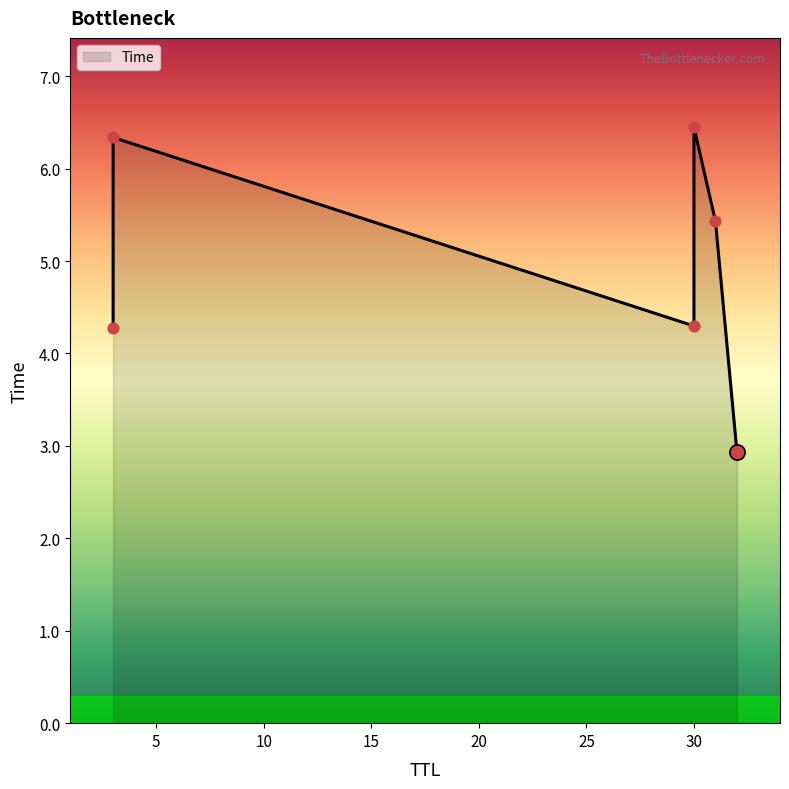

Which has a higher value, 31 or 30?

30